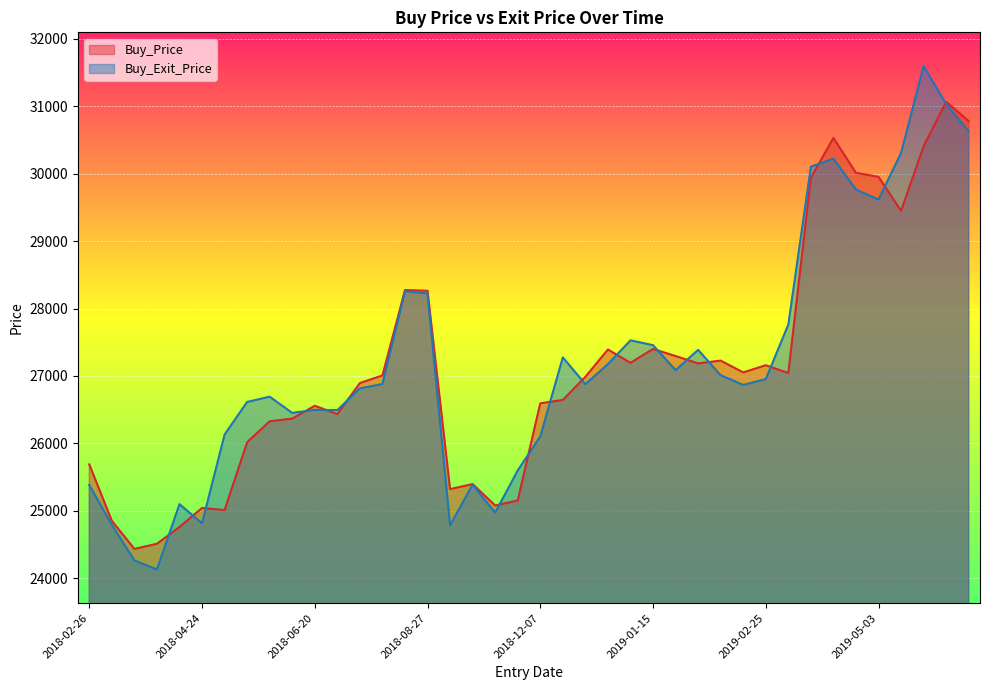

Which series has the largest range (max minus min)?

Buy_Exit_Price